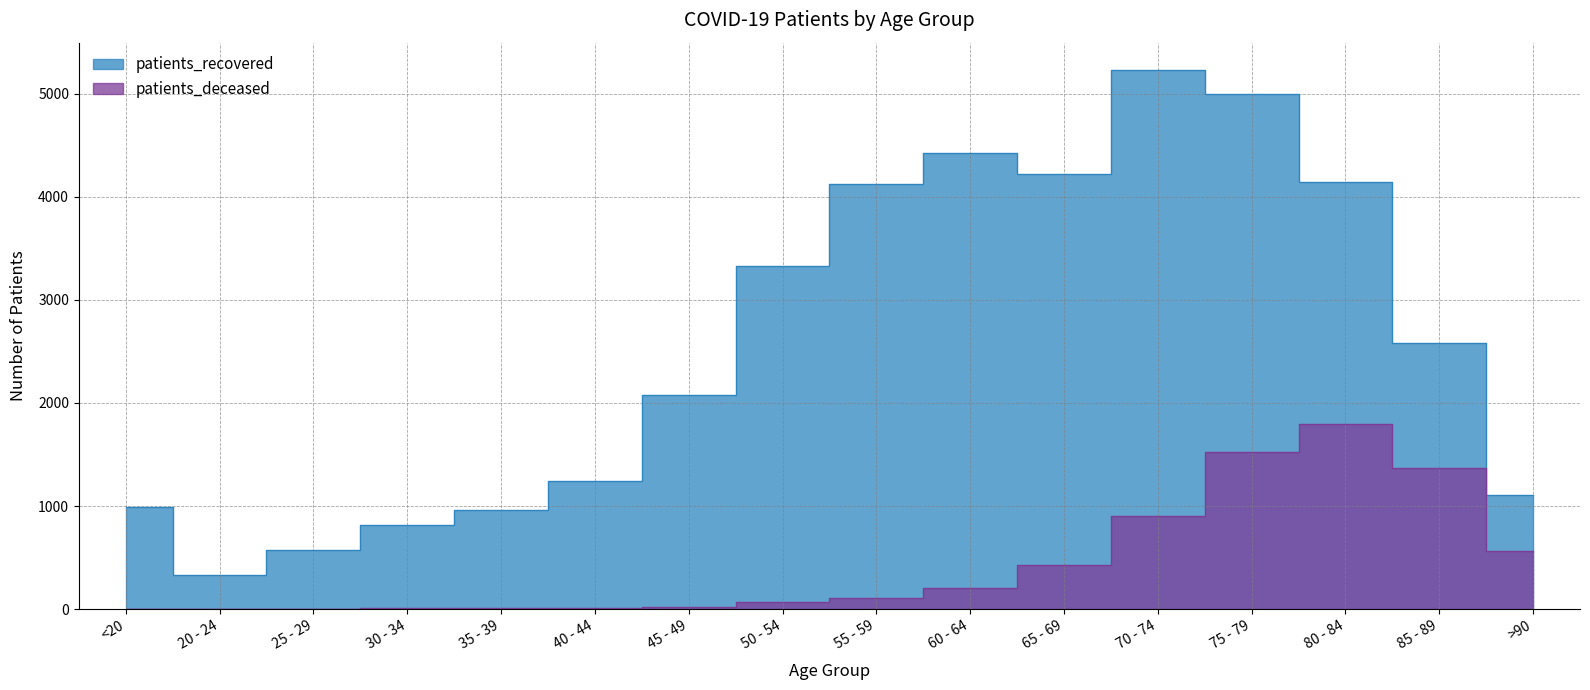

What are all the series names shown in the legend?

patients_recovered, patients_deceased